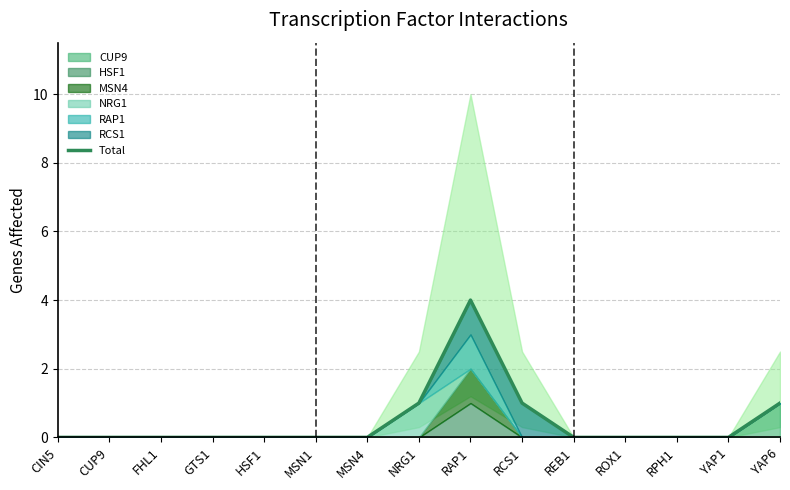

What is the value of the 9th point from the left?

4